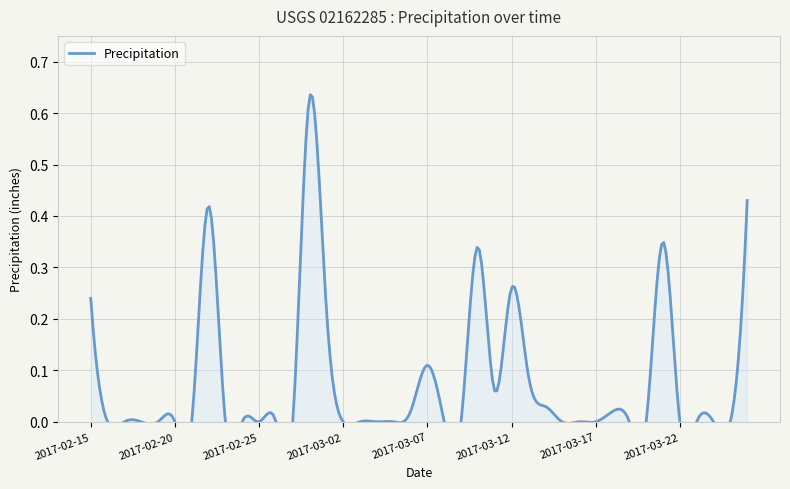

Reading left to right, list all the values displayed in this chart.

0.2	0.0	0.0	0.0	0.0	0.0	0.0	0.4	0.0	0.0	0.0	0.0	0.0	0.6	0.2	0.0	0.0	0.0	0.0	0.0	0.1	0.0	0.0	0.3	0.1	0.3	0.1	0.0	0.0	0.0	0.0	0.0	0.0	0.0	0.3	0.0	0.0	0.0	0.0	0.4